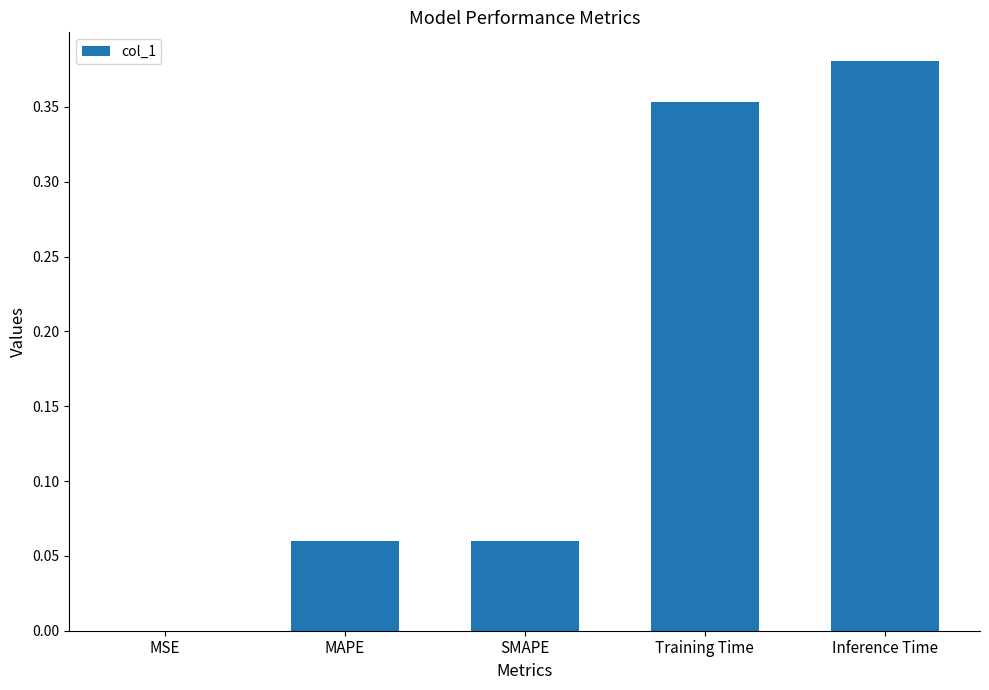

The value at Training Time is 0.5. True or false?

False